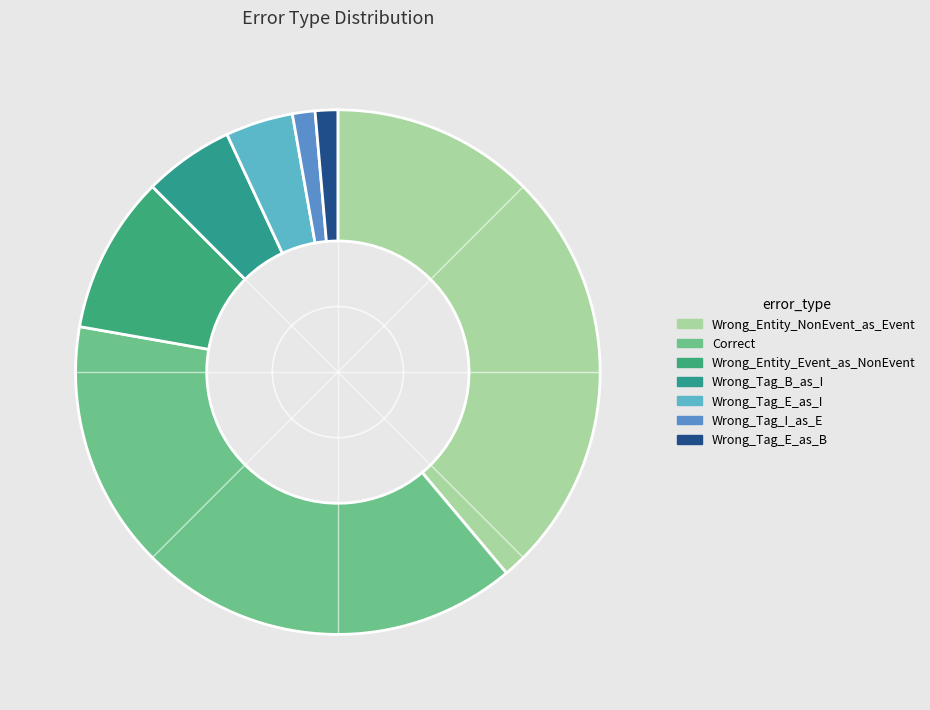

Which category has the biggest portion of the pie?

Wrong_Entity_NonEvent_as_Event